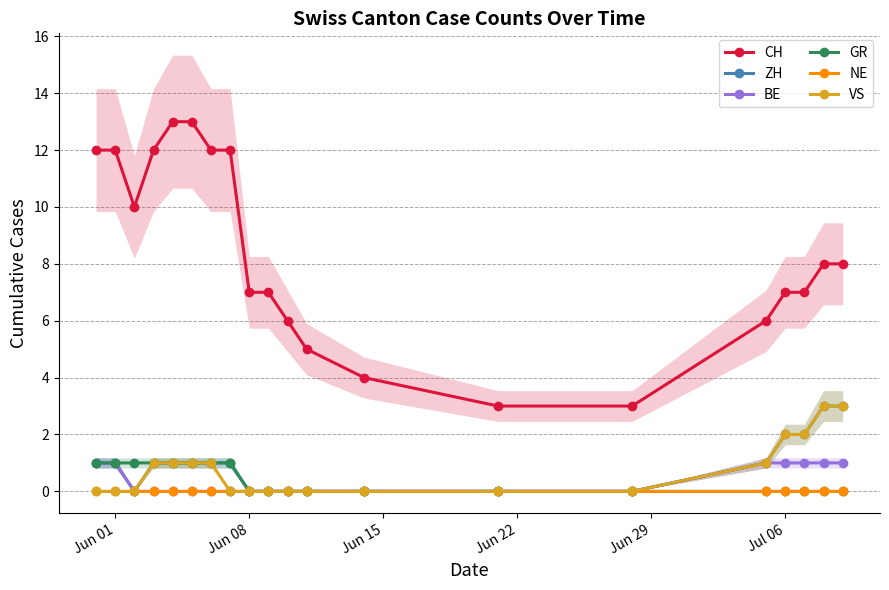

True or false: VS and CH cross at least once.

False